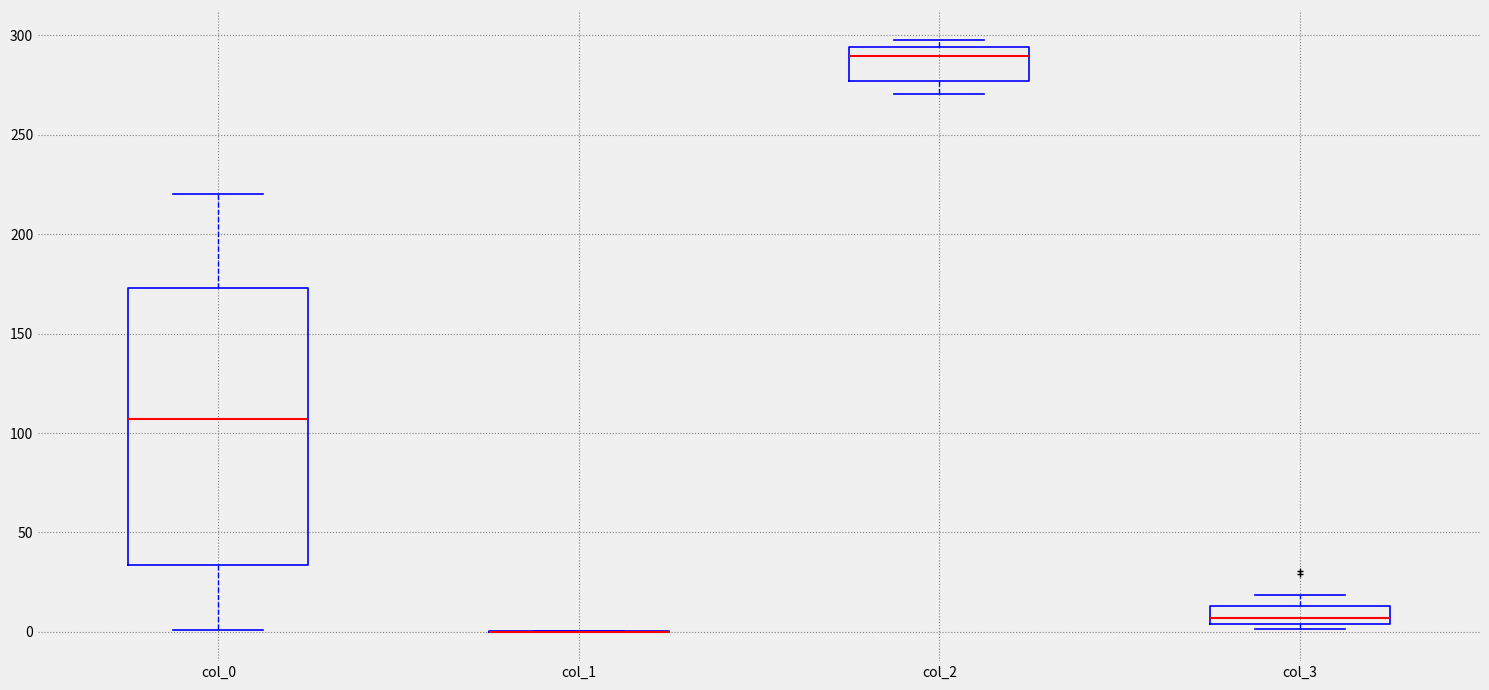

Reading left to right, transcribe this box plot: for each box, give where its median line is, the range the box spans, and where its two whiskers end, as read against the y-axis. The values are not printed on the chart, so give them approximately, as read against the axis.

col_0: median 105, box 35 to 175, whiskers 0 to 220
col_1: box collapsed to a line at 0, whiskers 0 to 0
col_2: median 290, box 275 to 295, whiskers 270 to 300
col_3: median 5 (just above the box's lower edge), box 5 to 15, whiskers 0 to 20